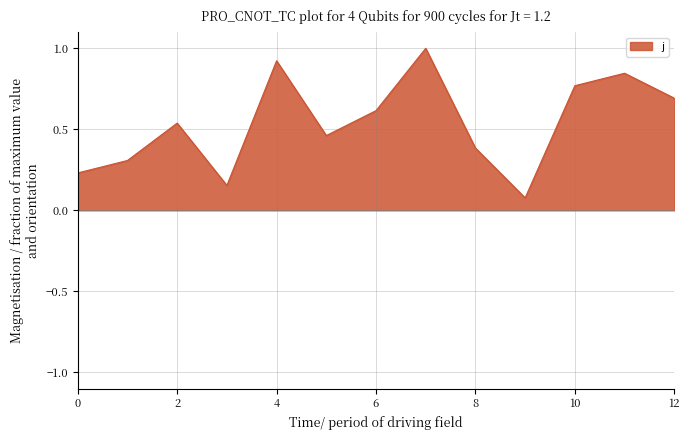

What is the greatest value displayed?

1.0